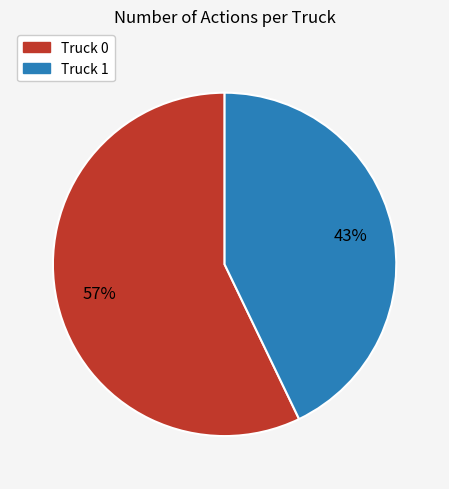

Between Truck 0 and Truck 1, which is larger?

Truck 0